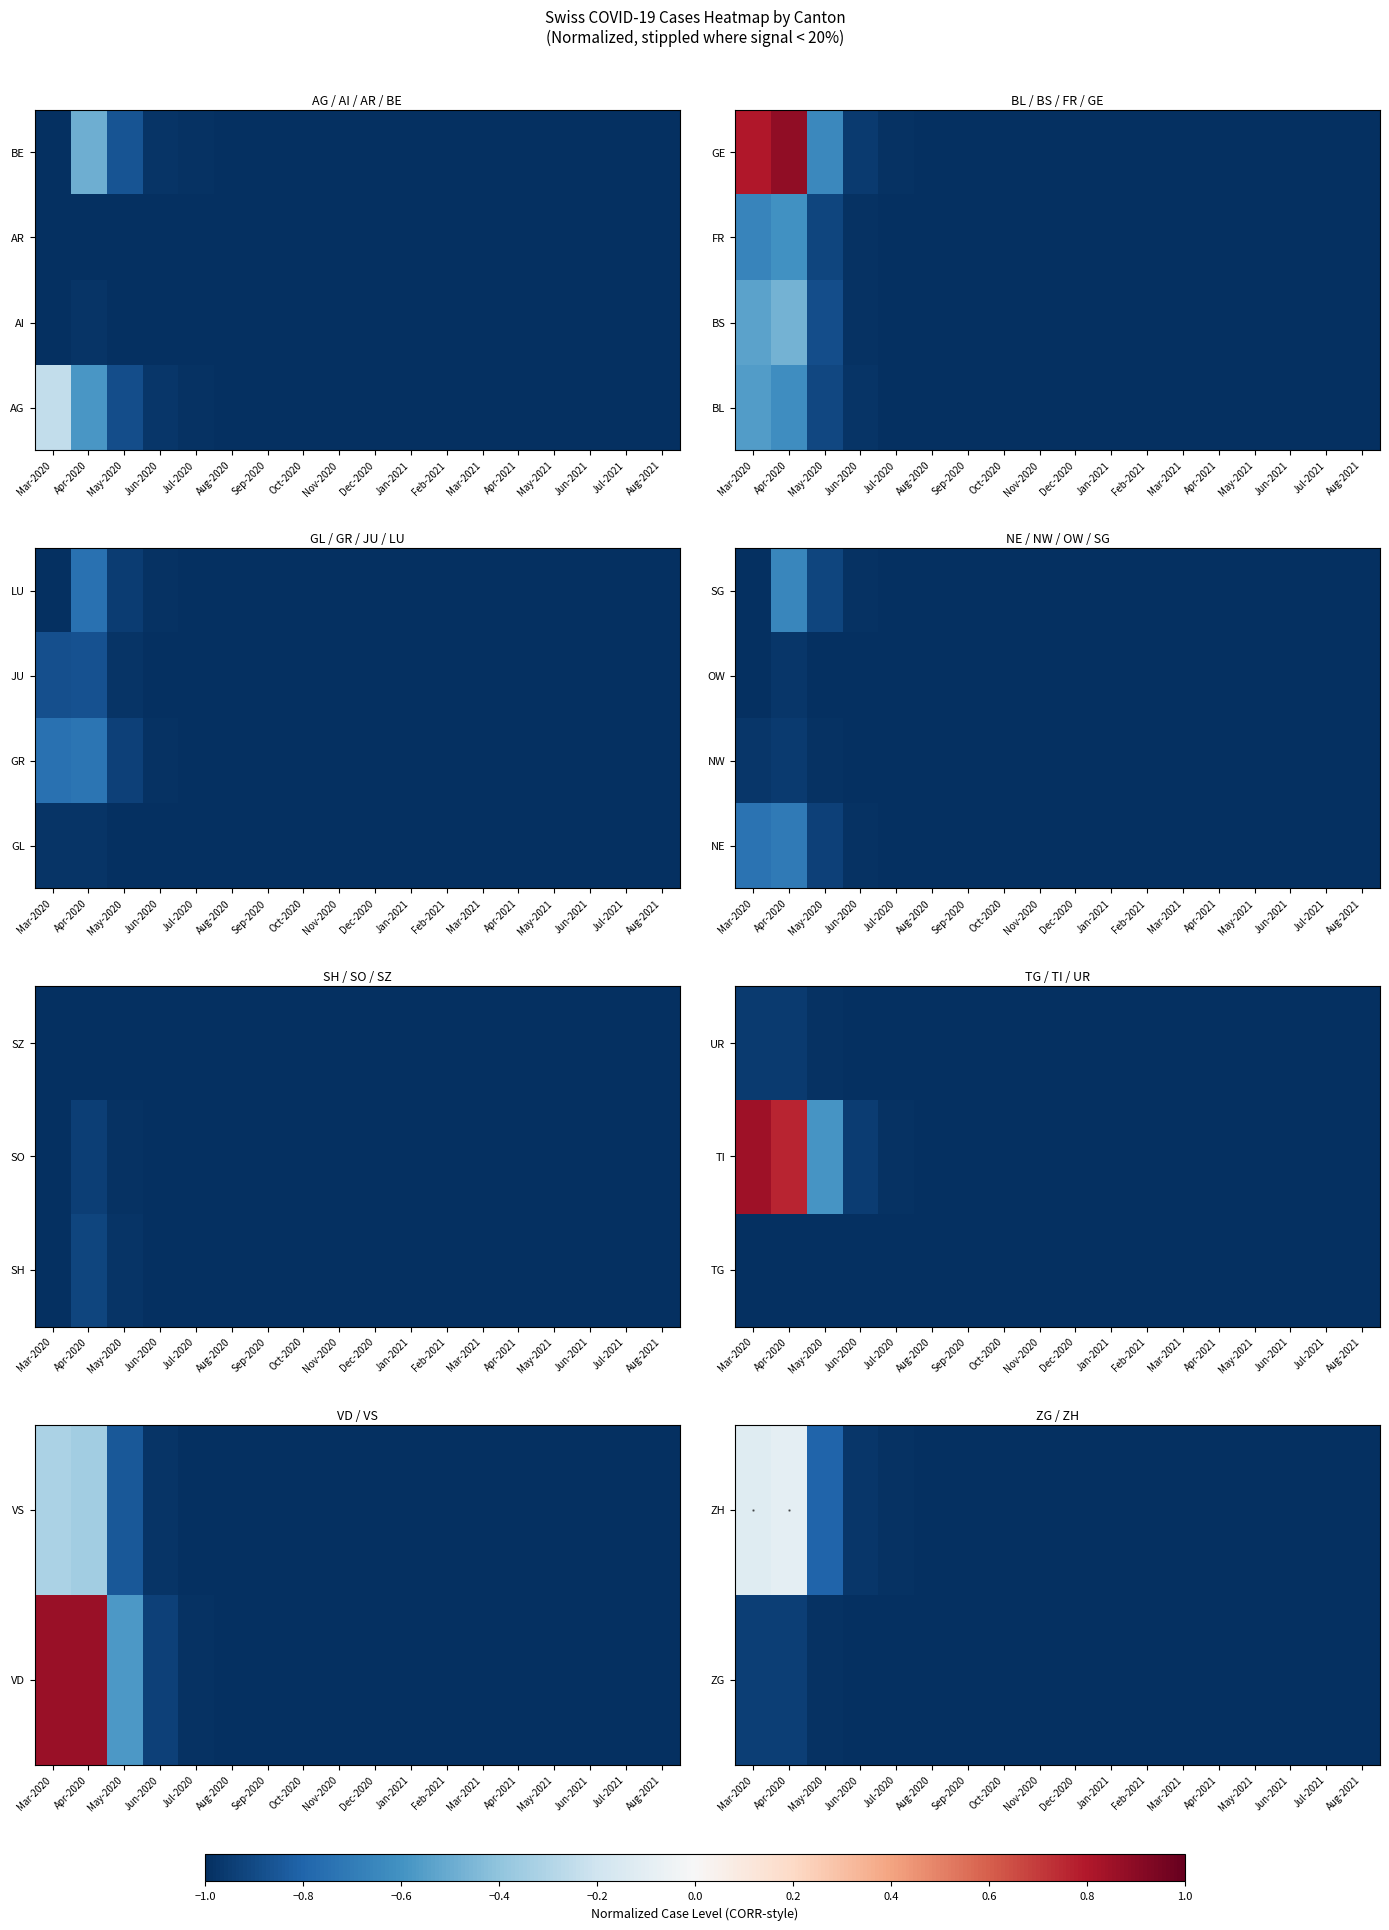

True or false: UR has a value of -1.0 at Jul-2020.

True